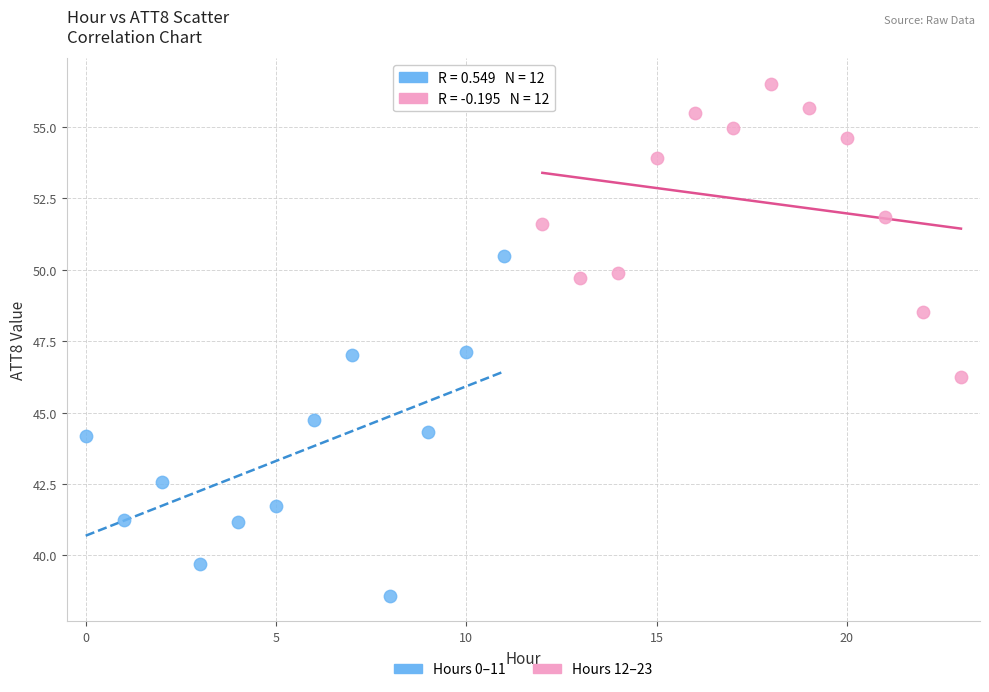

Which series reaches the minimum Y coordinate?

Hours 0–11